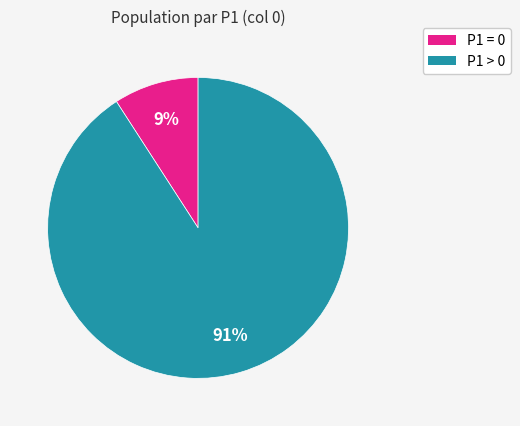

What percentage is the P1 = 0 slice, to the nearest percent?

9%